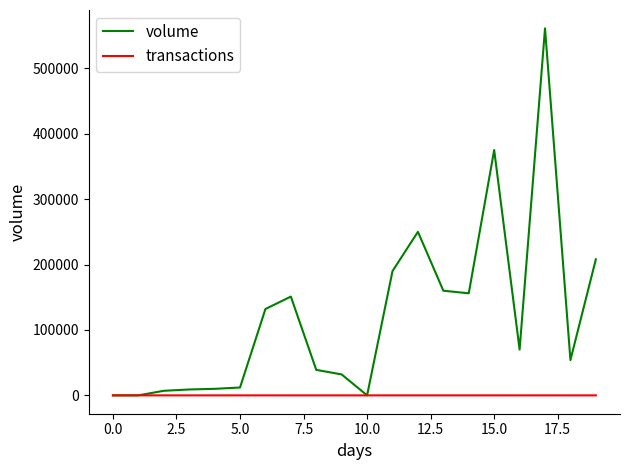

Which series has the largest total across all categories?

volume